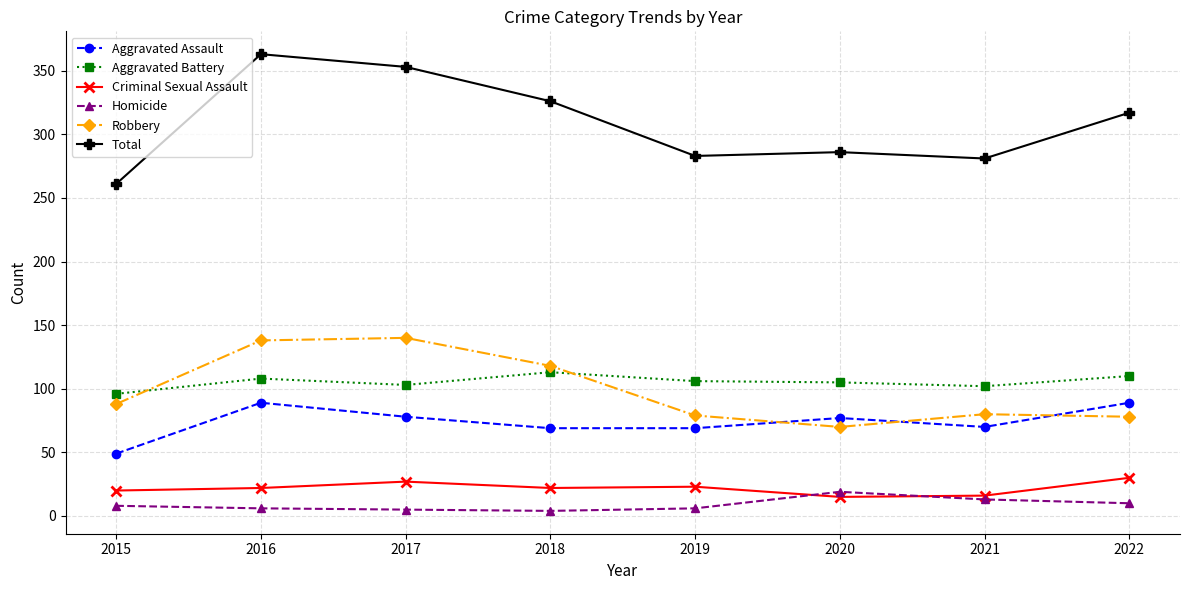

Is the value of Aggravated Battery at 2015 greater than the value of Homicide at 2019?

Yes